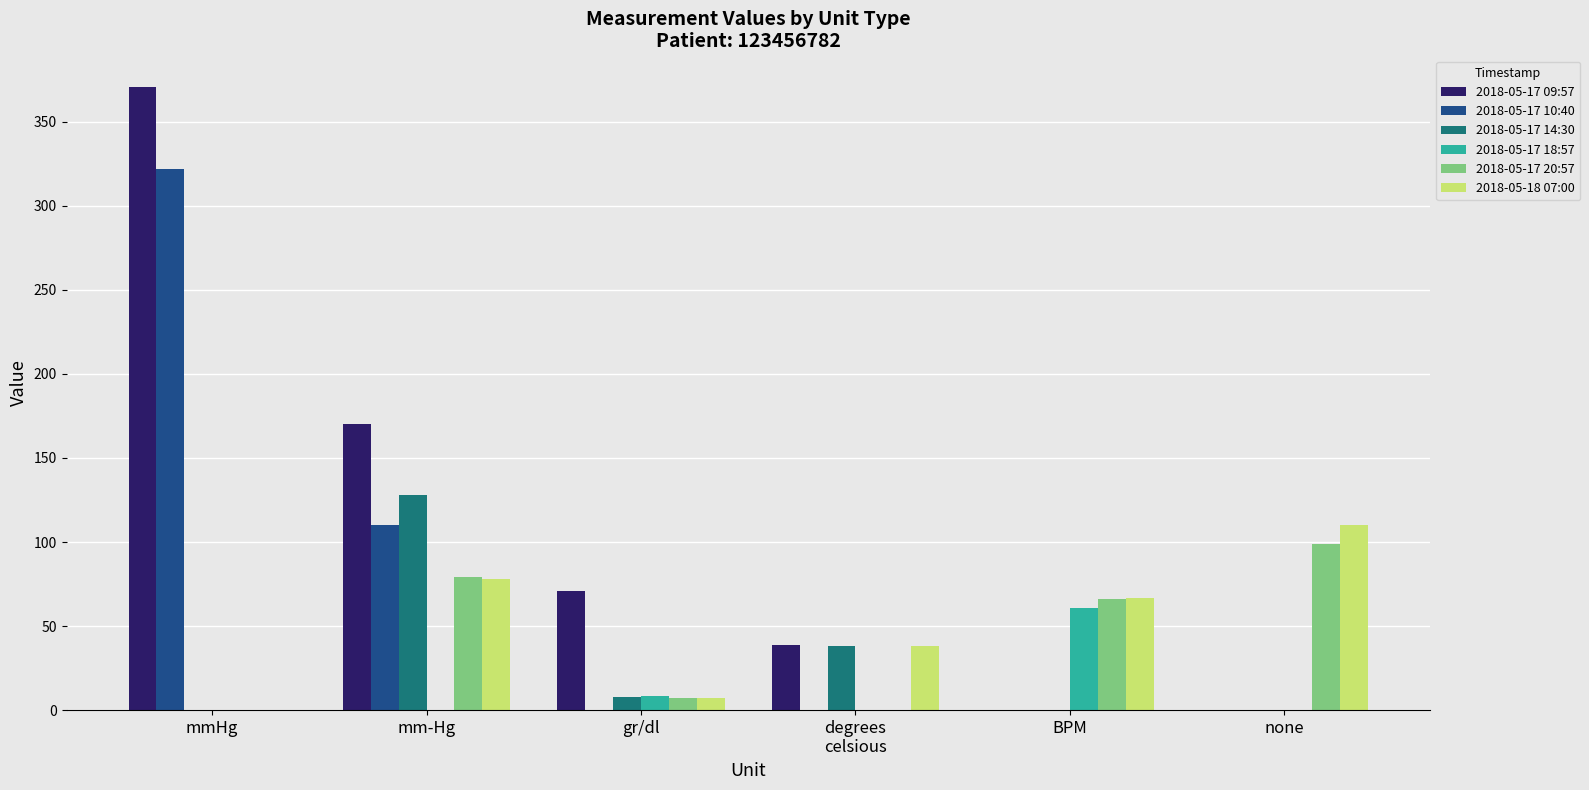

What is the spread (max minus min) of values at degrees
celsious?

38.7